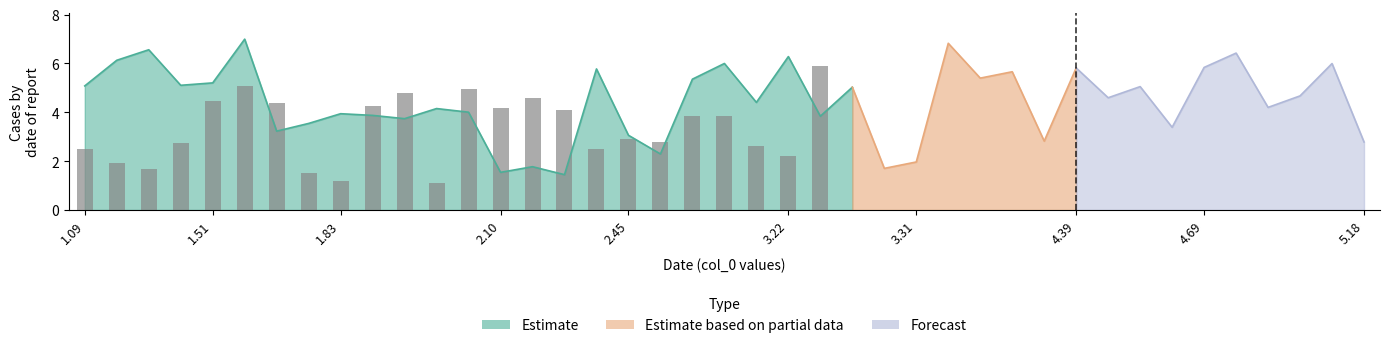

What is the average value?

3.3